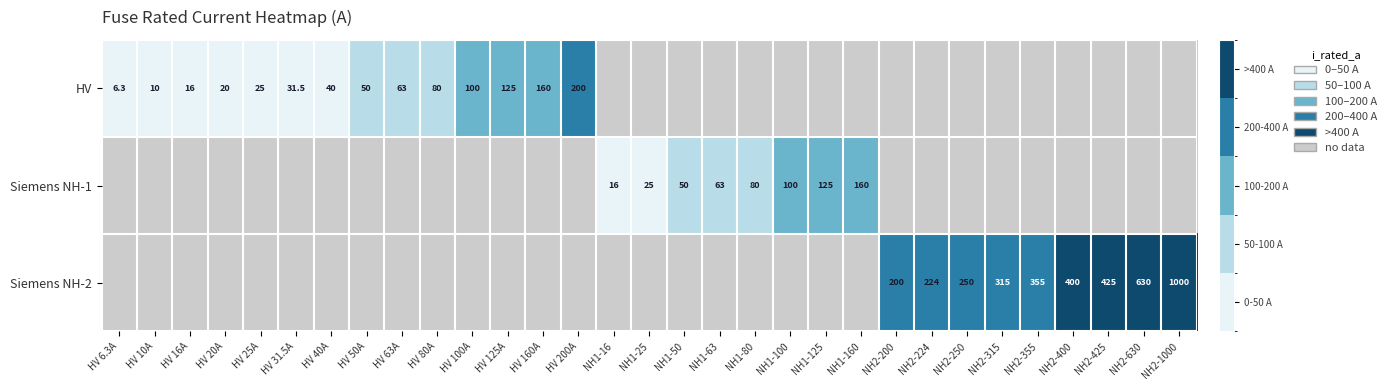

Is the value of Siemens NH-2 at NH1-80 greater than the value of Siemens NH-1 at NH2-630?

No